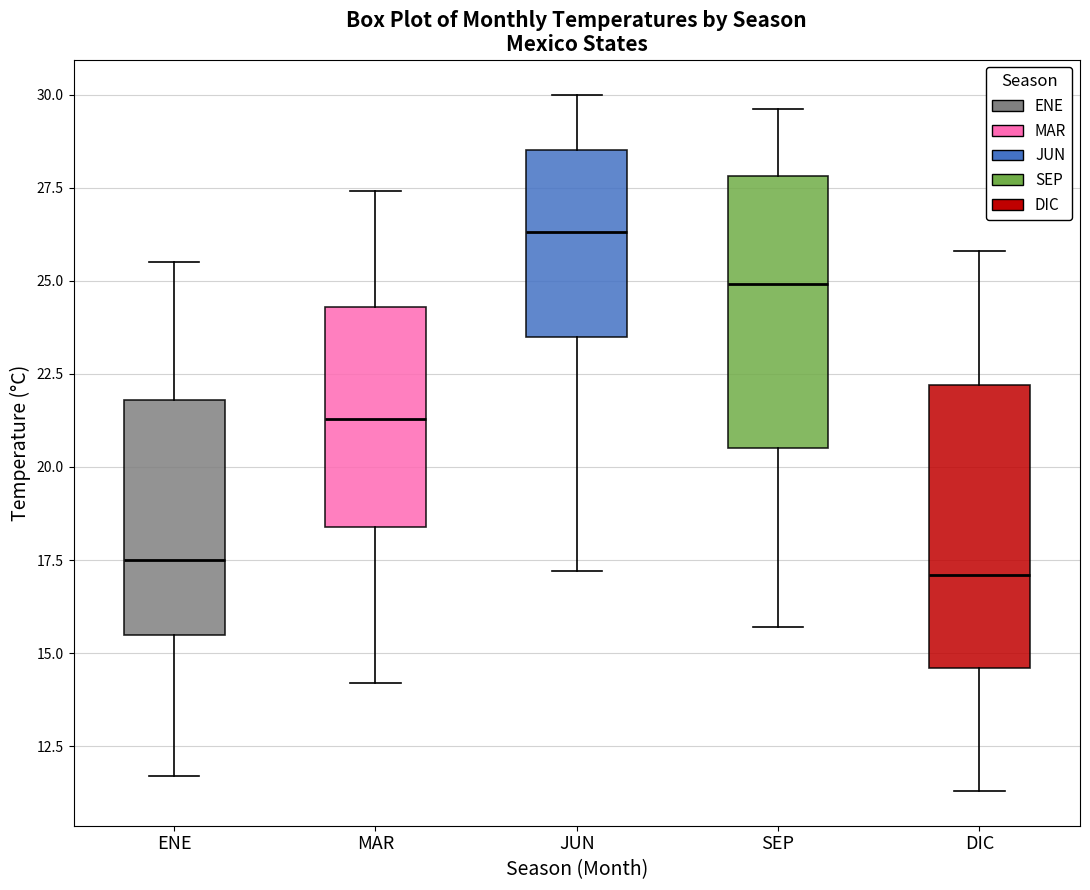

Which box has the highest median line?

JUN